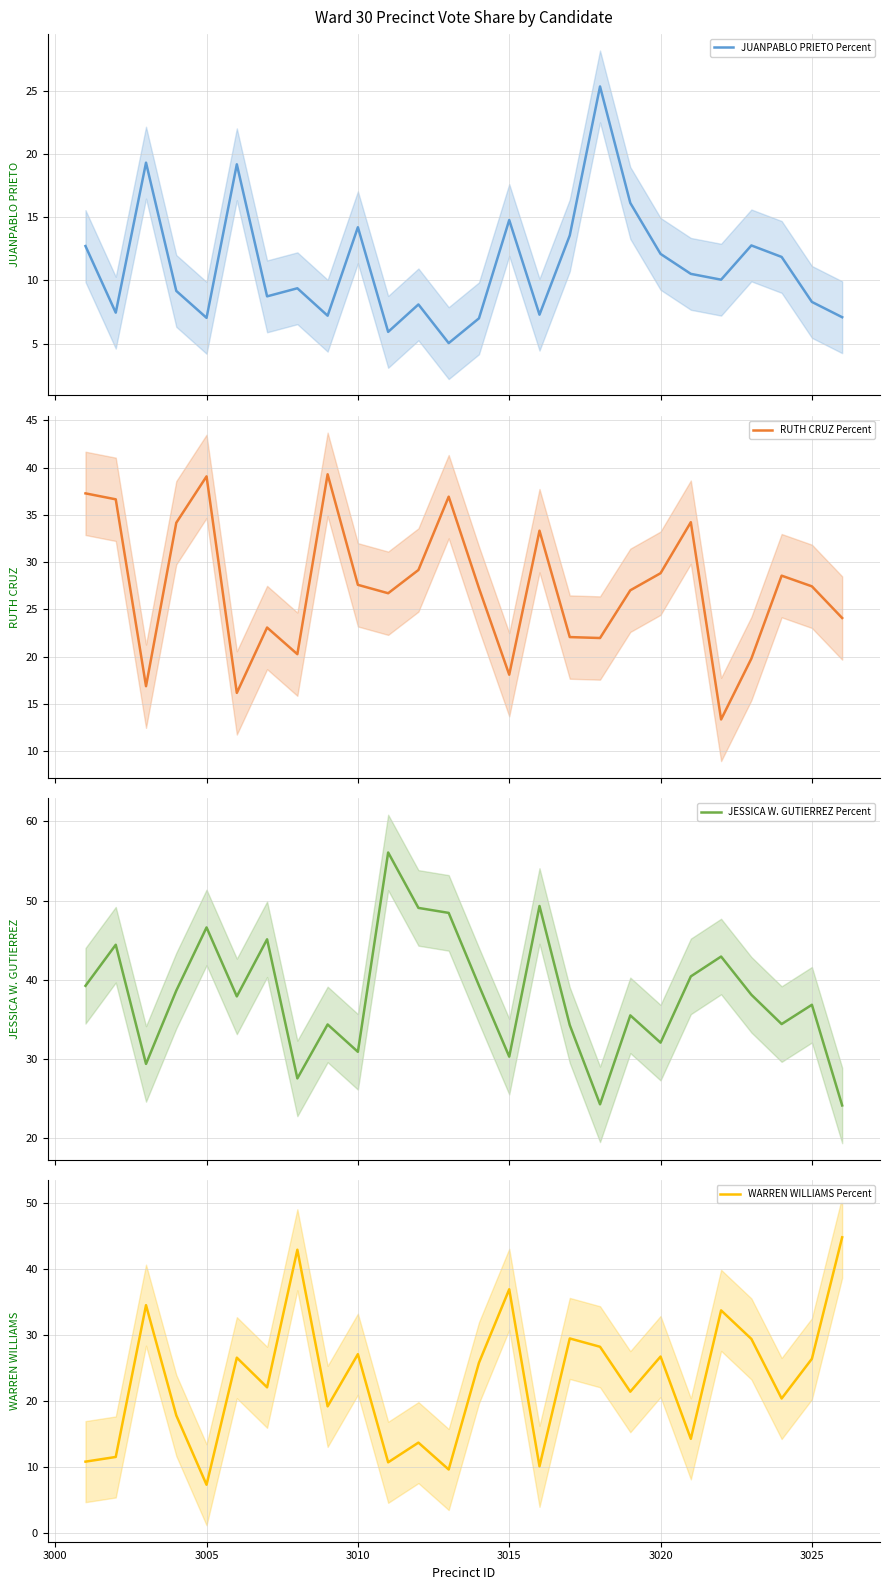

At which label does WARREN WILLIAMS Percent reach its minimum?

3005